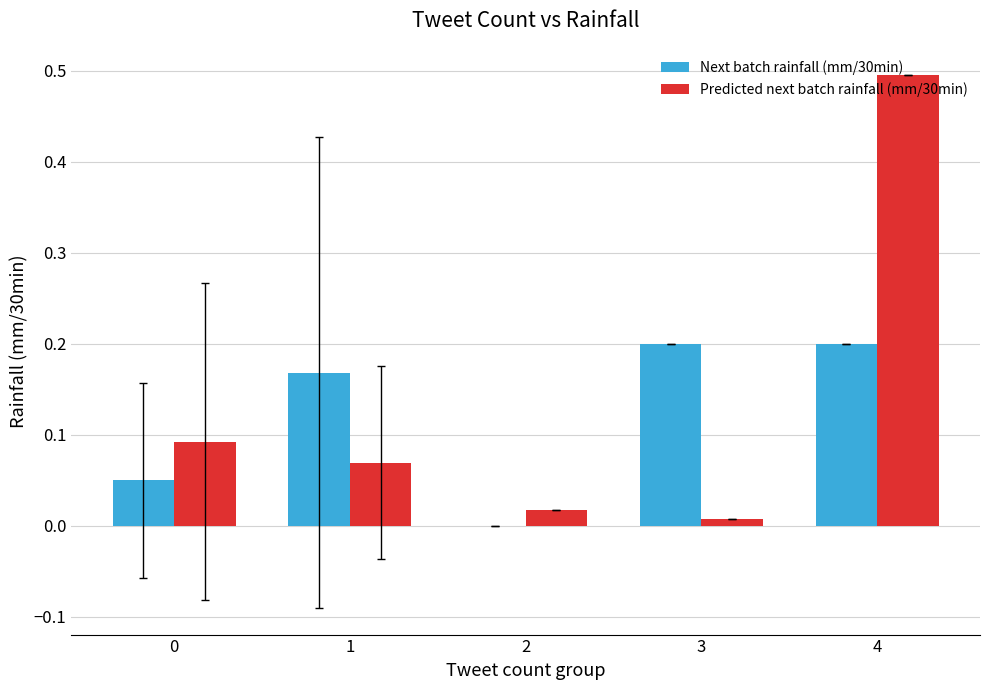

Between 0 and 4, which series saw the biggest shift?

Predicted next batch rainfall (mm/30min)